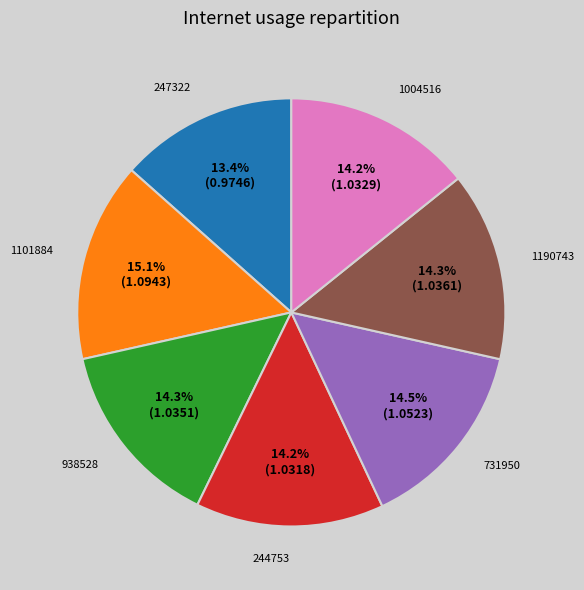

True or false: 1101884 accounts for 1% of the total.

False